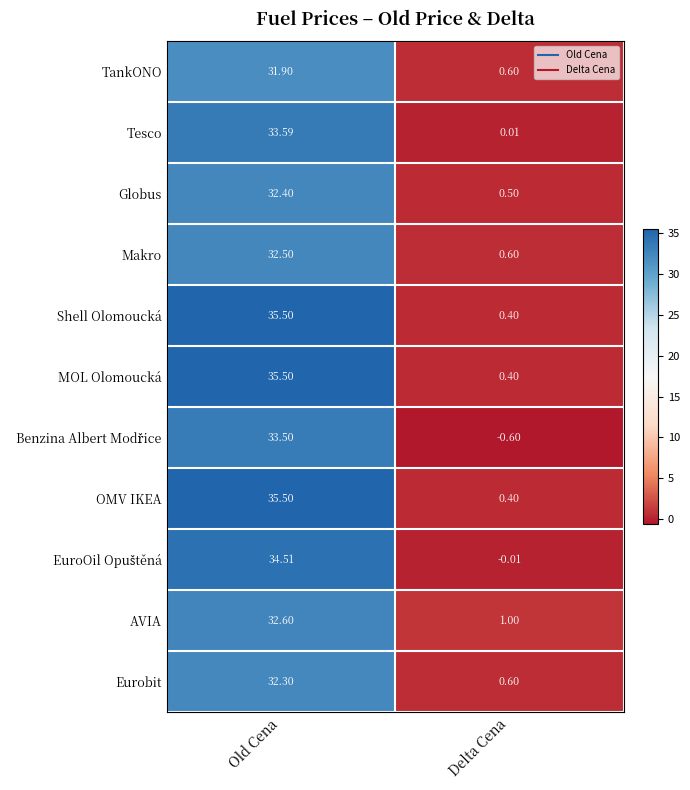

At which label is AVIA closest to 16?

Delta Cena